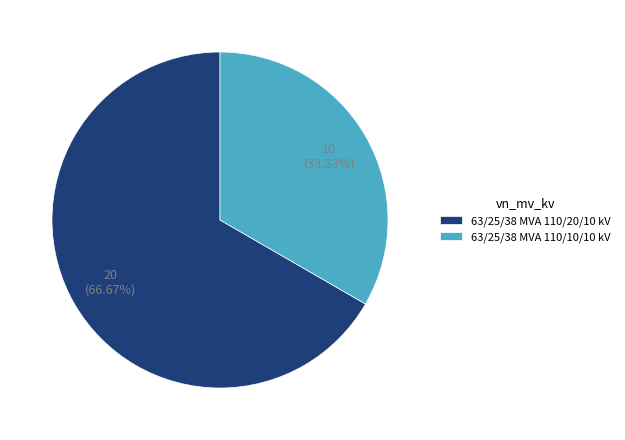

Is 63/25/38 MVA 110/20/10 kV the majority of the pie?

Yes